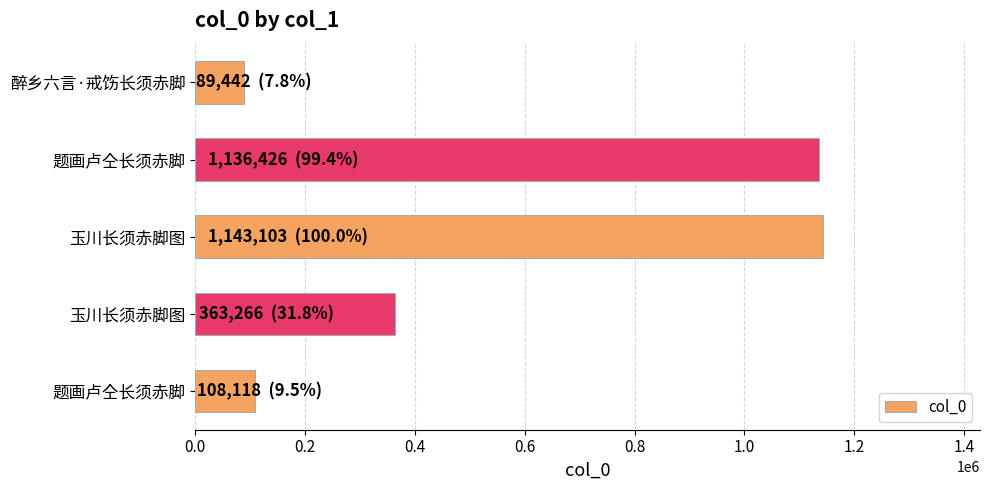

What is the greatest value displayed?

1143103